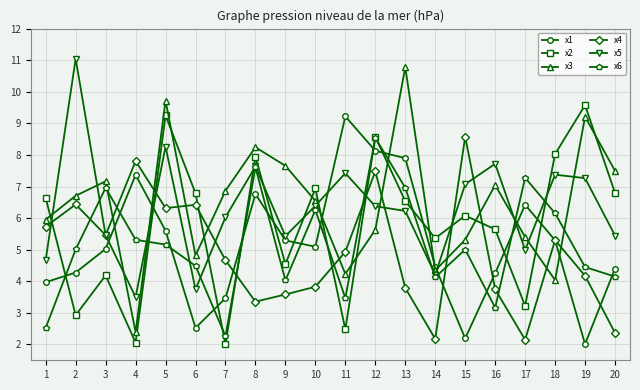

Between 9 and 20, which series saw the biggest shift?

x2